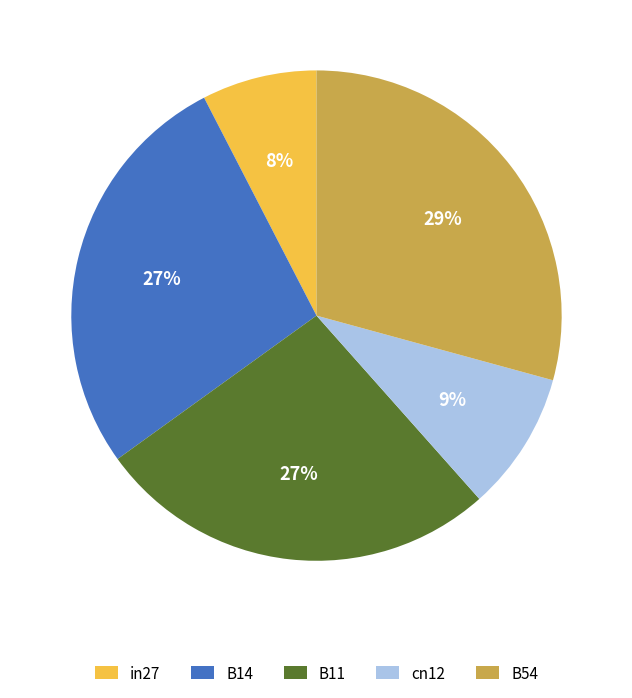

To the nearest percent, what percentage of the pie is B11?

27%